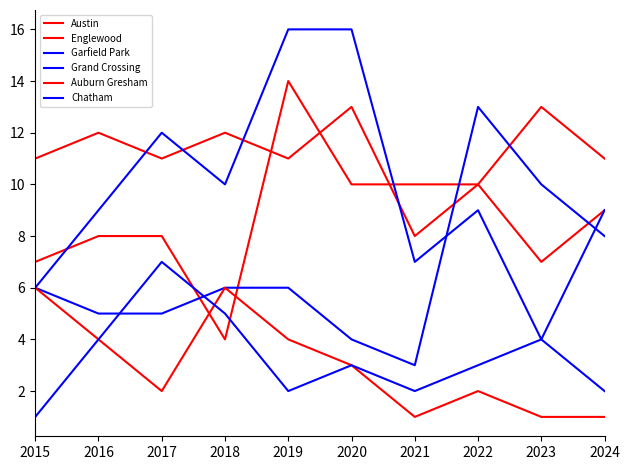

What is the value of the Austin point at the 2nd from the left?

12